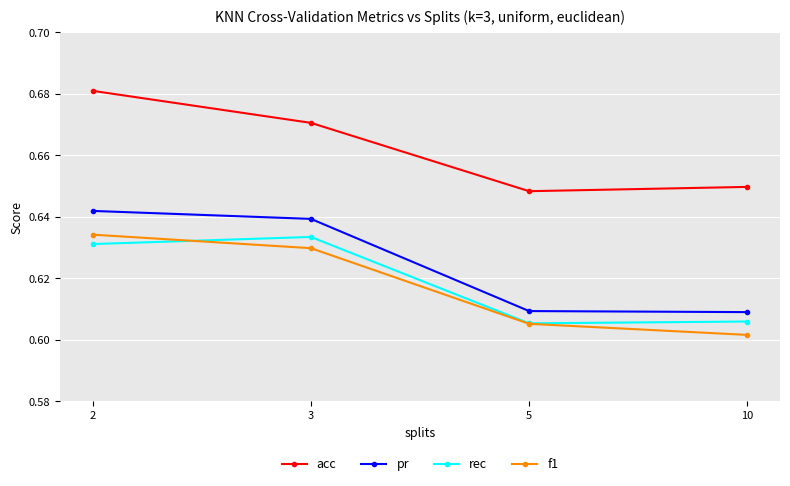

True or false: pr has a value of 1.0 at 2.

False